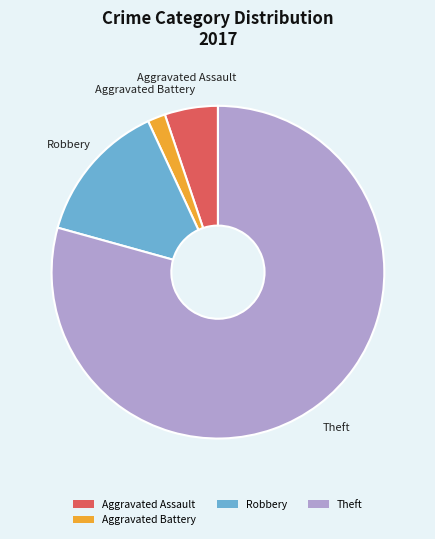

Does any single category account for the majority?

Yes